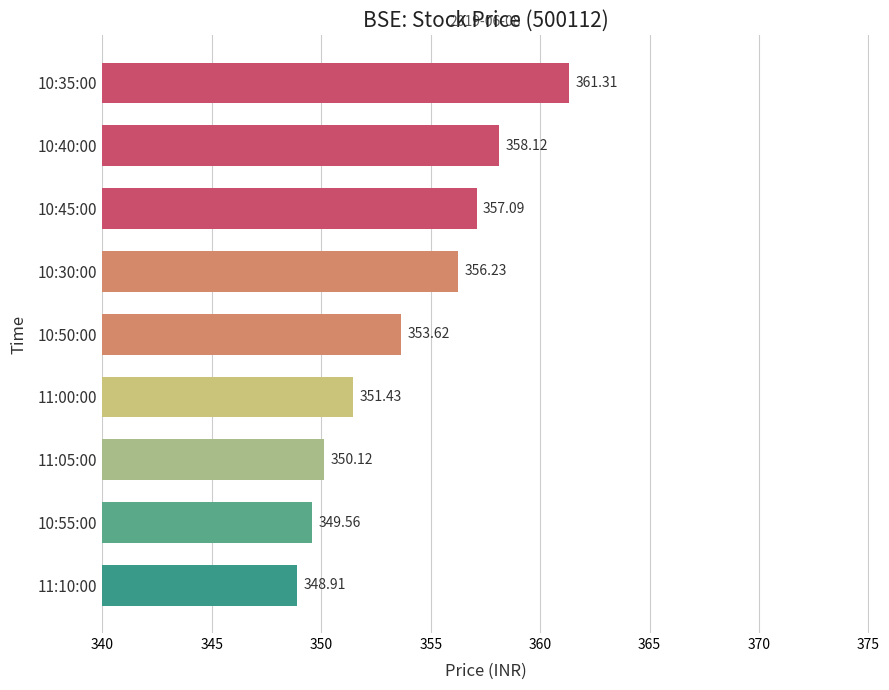

What is the sum of all values?

3186.4